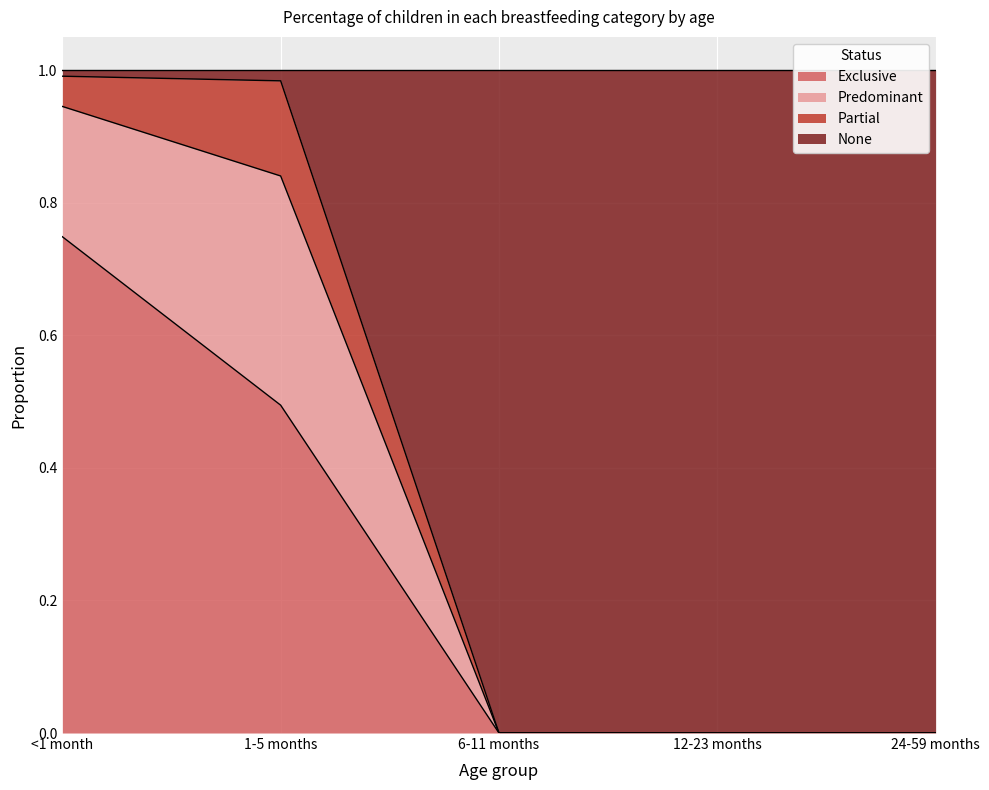

What position from the left is 12-23 months?

4